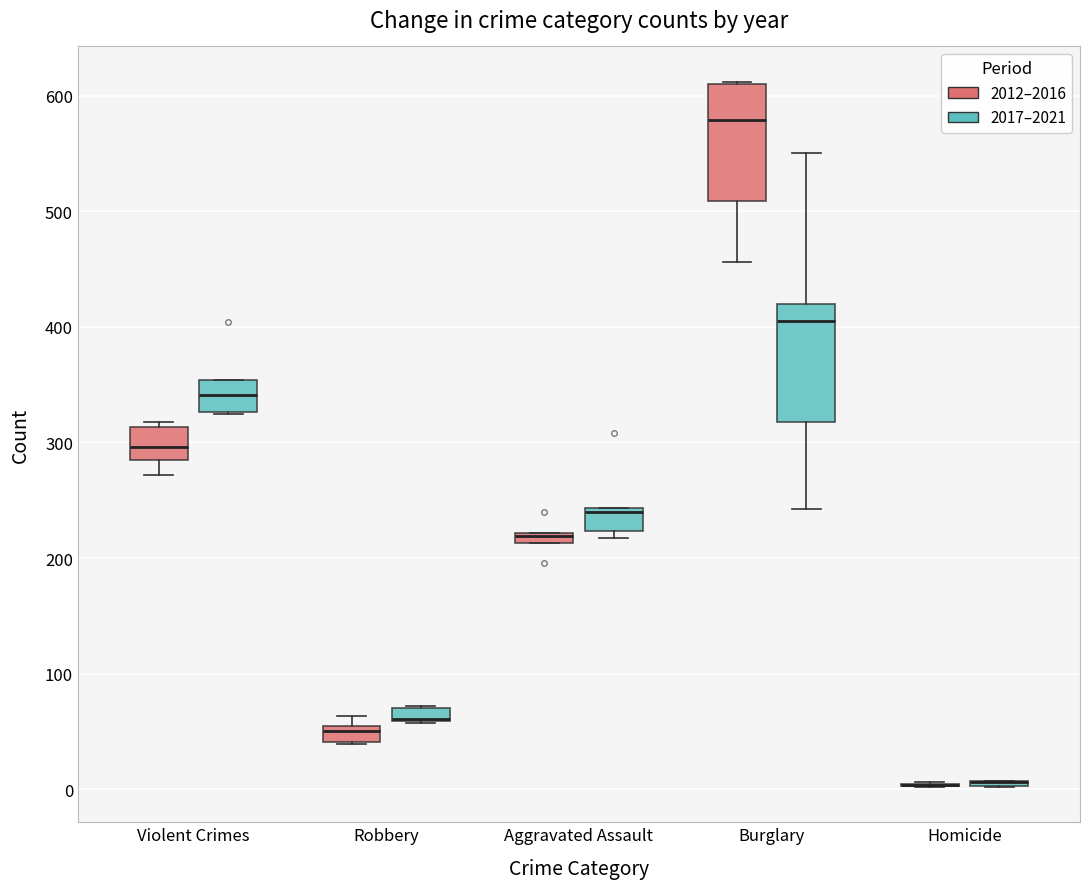

Where does the median line of the box for Robbery (2012–2016) sit on the y-axis? The values are not printed on the chart, so give them approximately, as read against the axis.

50